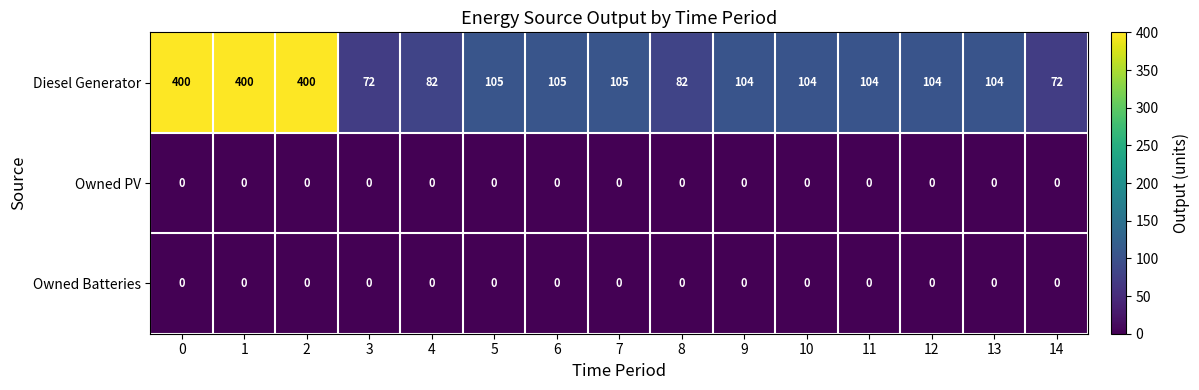

True or false: Diesel Generator has a value of 104 at 13.

True